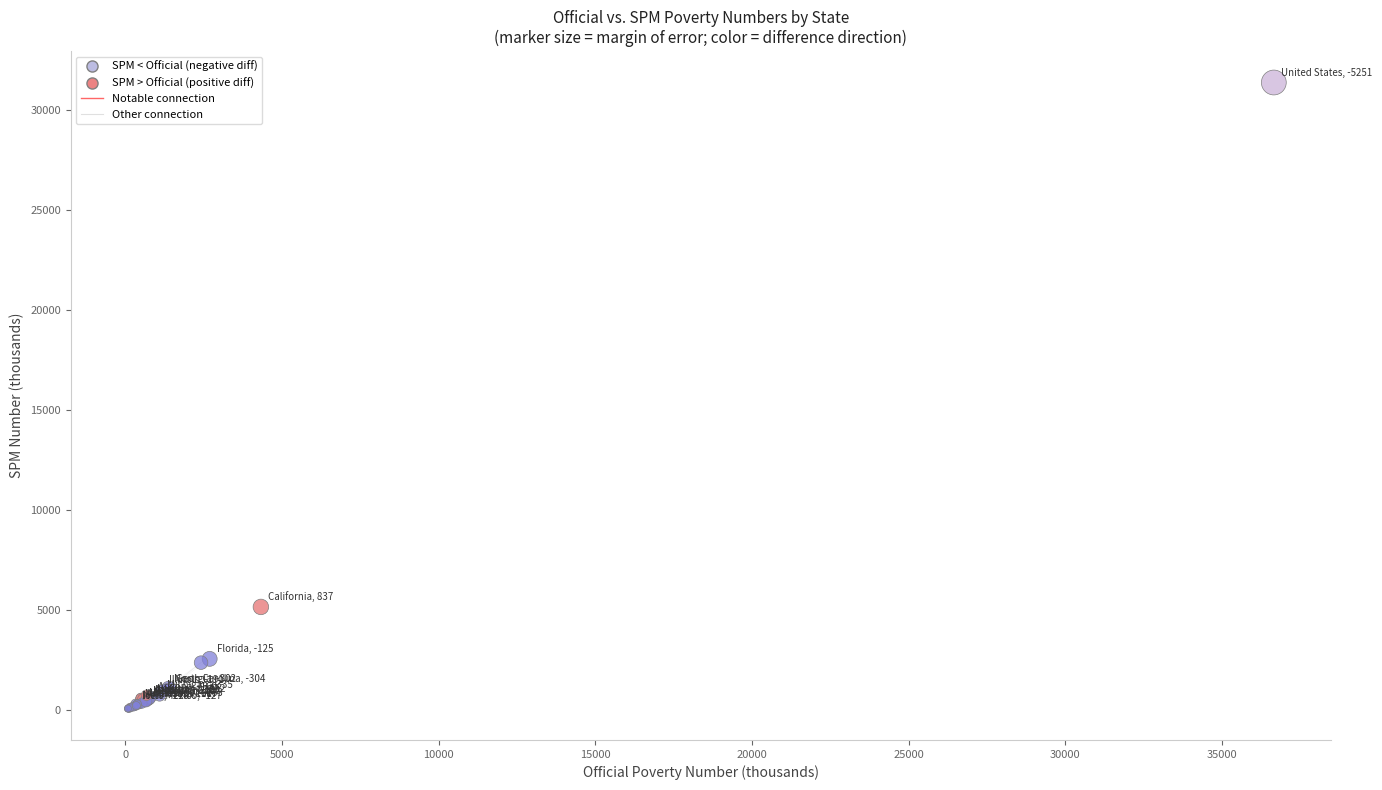

What Y value in the scatter plot is closest to 15735?

5160